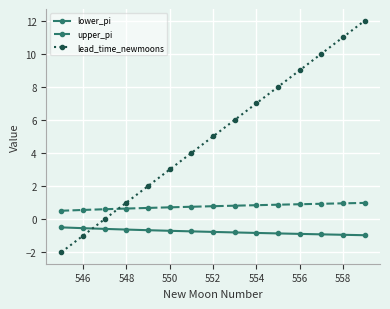

True or false: upper_pi and lower_pi intersect in this chart.

False